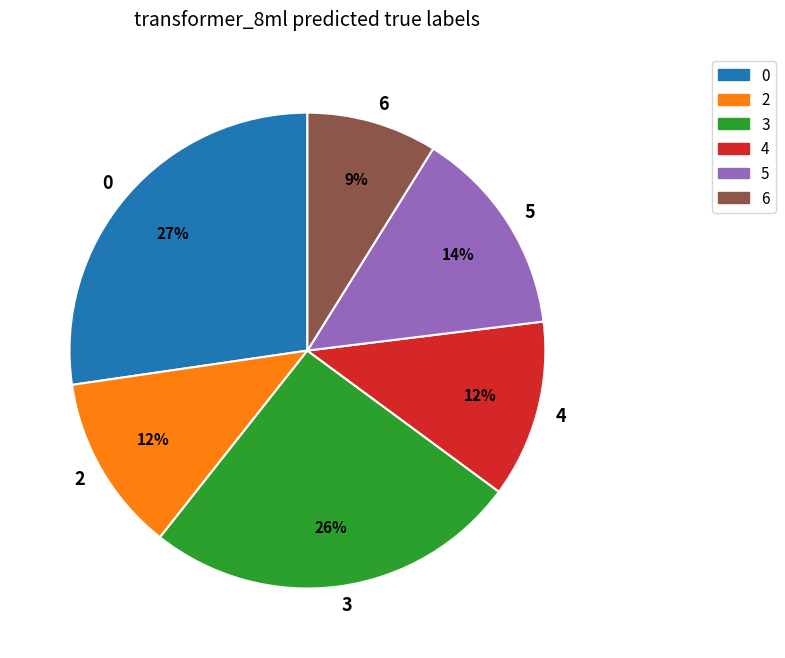

The 2 slice represents 12% of the pie. True or false?

True